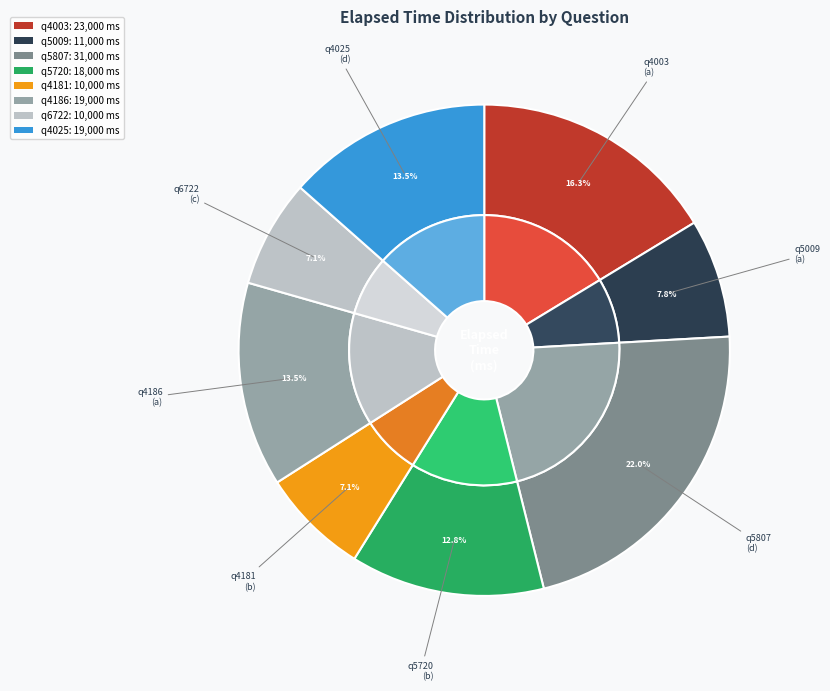

What percentage do q4003 (a) and q4025 (d) together represent?

29.8%